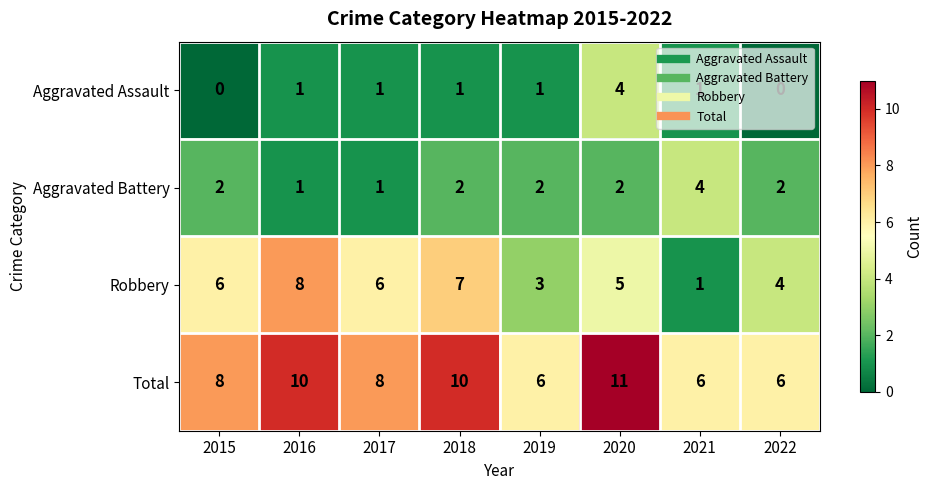

How many Robbery values are between 4 and 7?

5